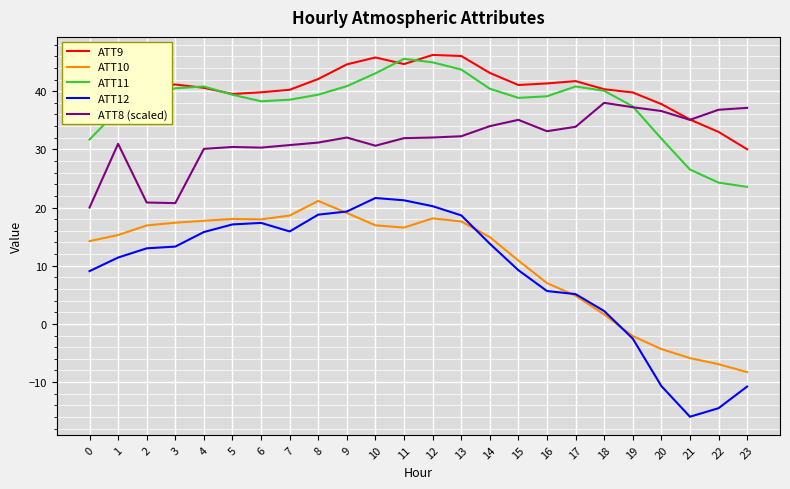

The ATT10 series shows 10.9 at 15. True or false?

True